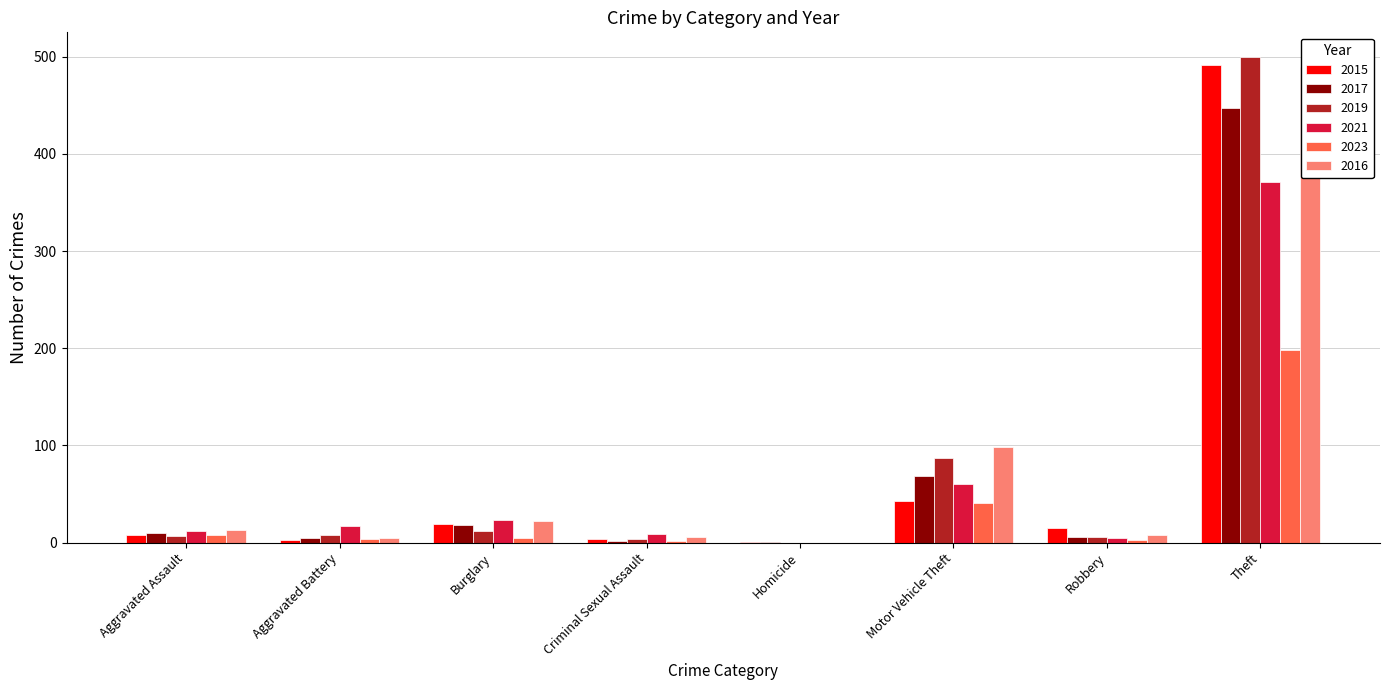

What is the difference between the maximum and minimum values in the 2019 series?

500